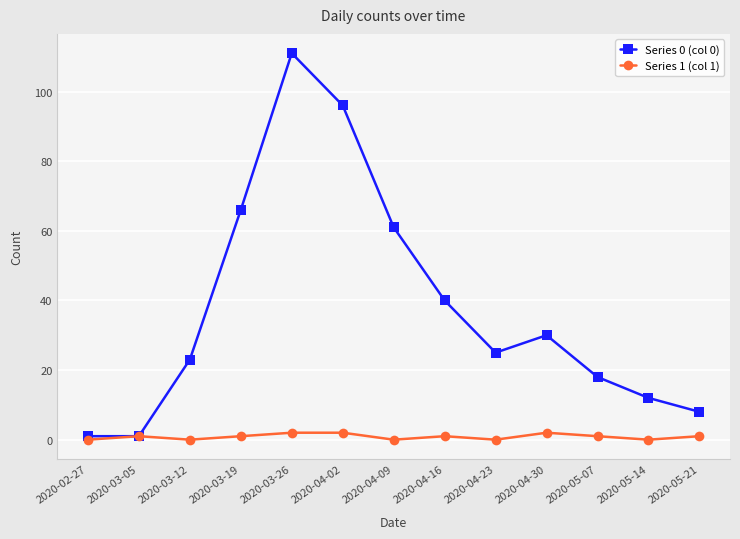

Read the Series 0 (col 0) value at 2020-03-26, to the nearest 5.

110